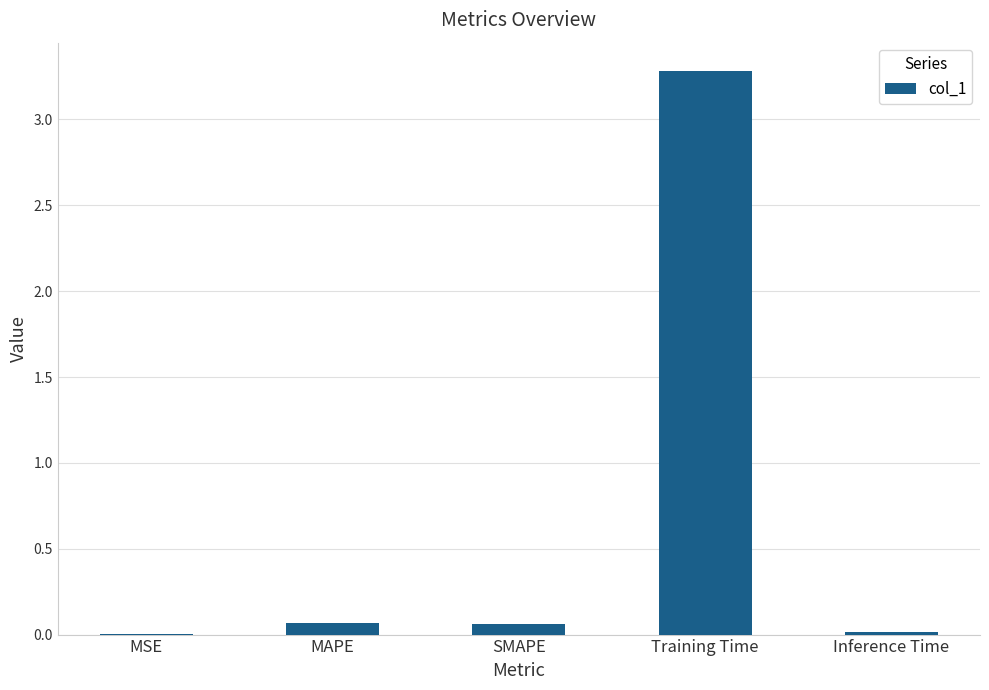

The value at Training Time is 3.3. True or false?

True